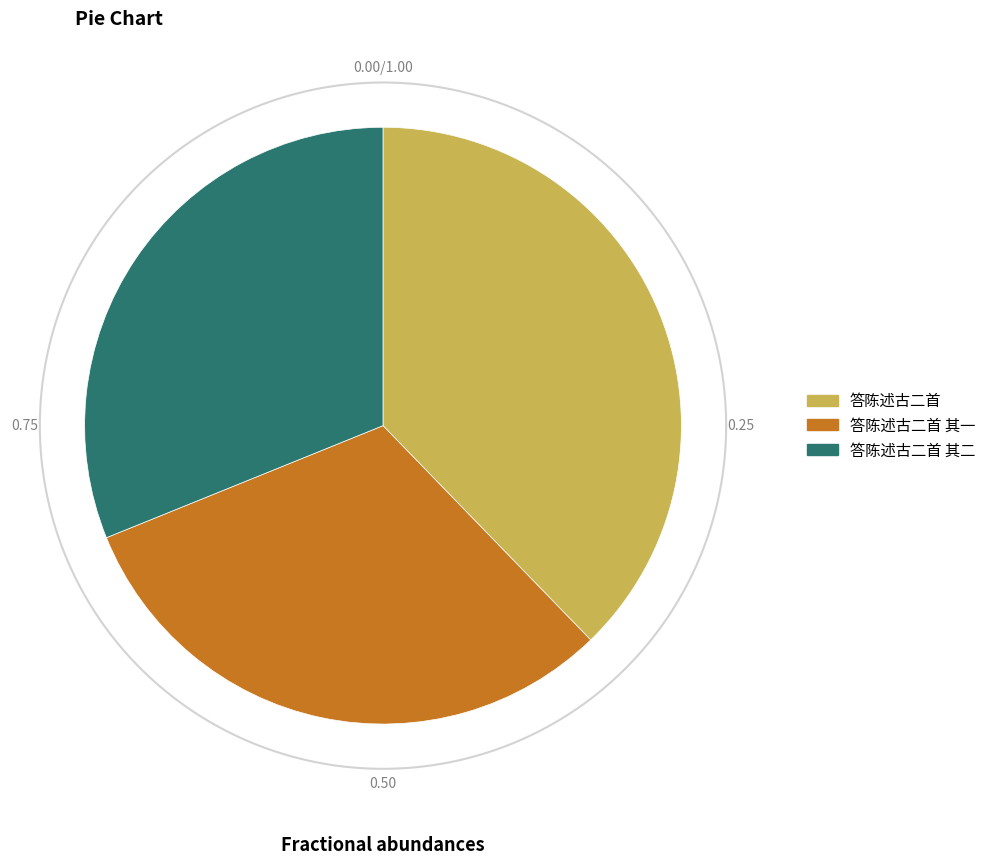

Count the number of slices in the pie.

3